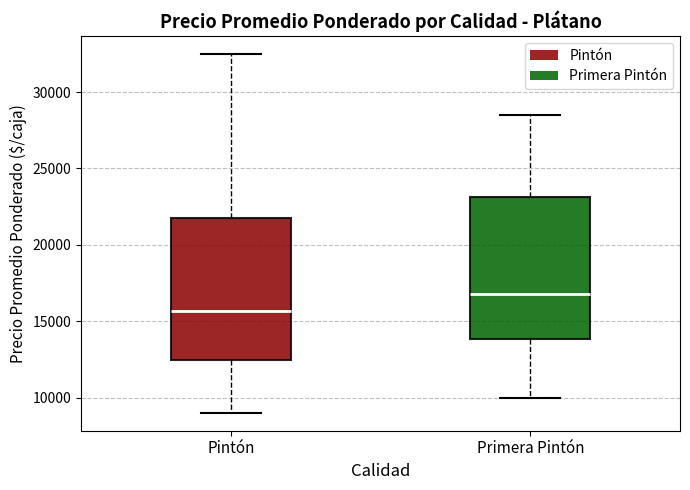

Where does the median line of the box for Primera Pintón sit on the y-axis? The values are not printed on the chart, so give them approximately, as read against the axis.

17000